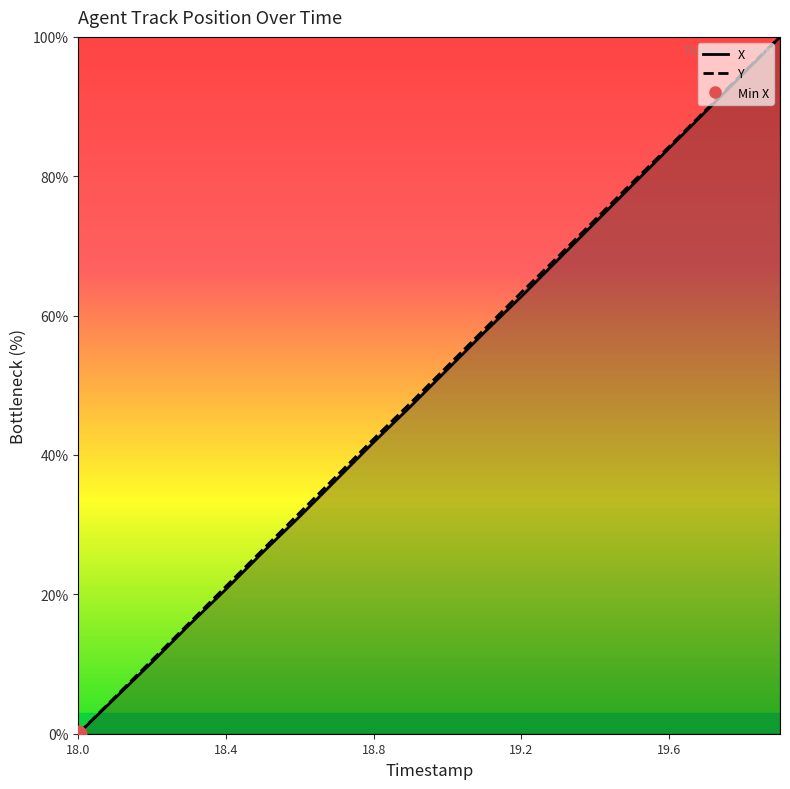

True or false: Y (line) and X (line) intersect in this chart.

False